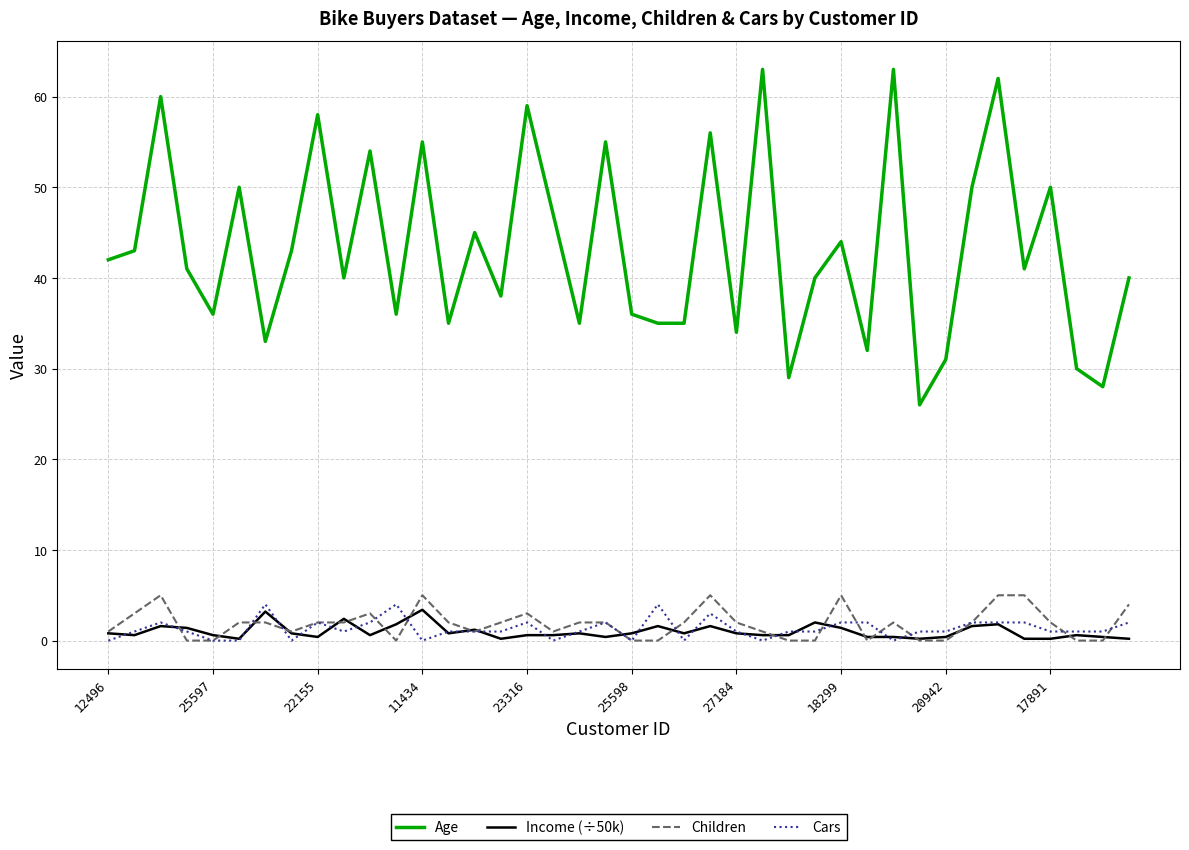

Which series has the largest range (max minus min)?

Age